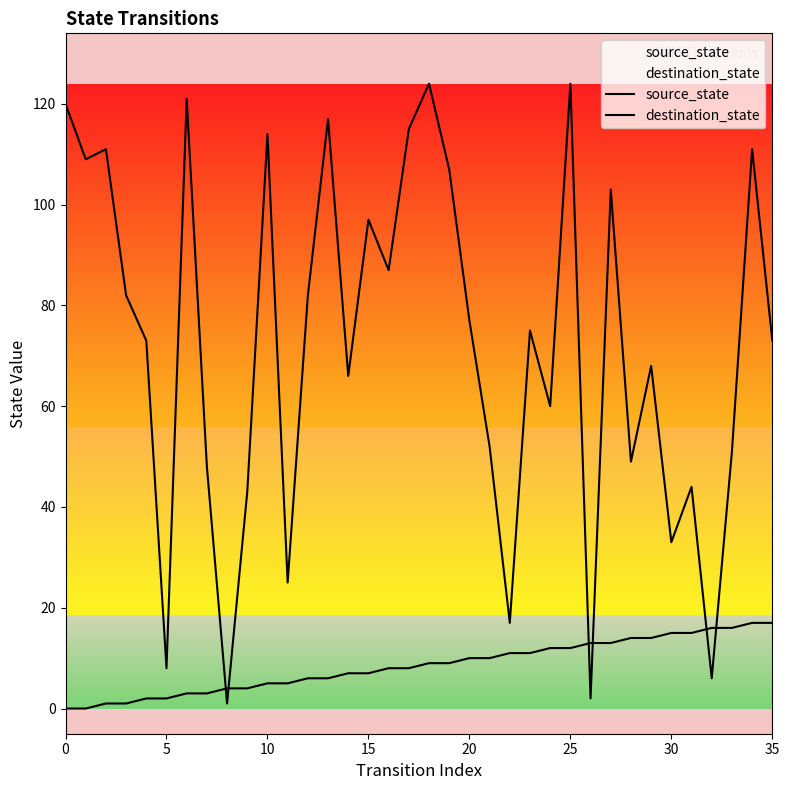

Reading left to right, list all the values displayed in this chart.

source_state: 0	0	1	1	2	2	3	3	4	4	5	5	6	6	7	7	8	8	9	9	10	10	11	11	12	12	13	13	14	14	15	15	16	16	17	17
destination_state: 120	109	111	82	73	8	121	48	1	43	114	25	82	117	66	97	87	115	124	107	77	52	17	75	60	124	2	103	49	68	33	44	6	51	111	73